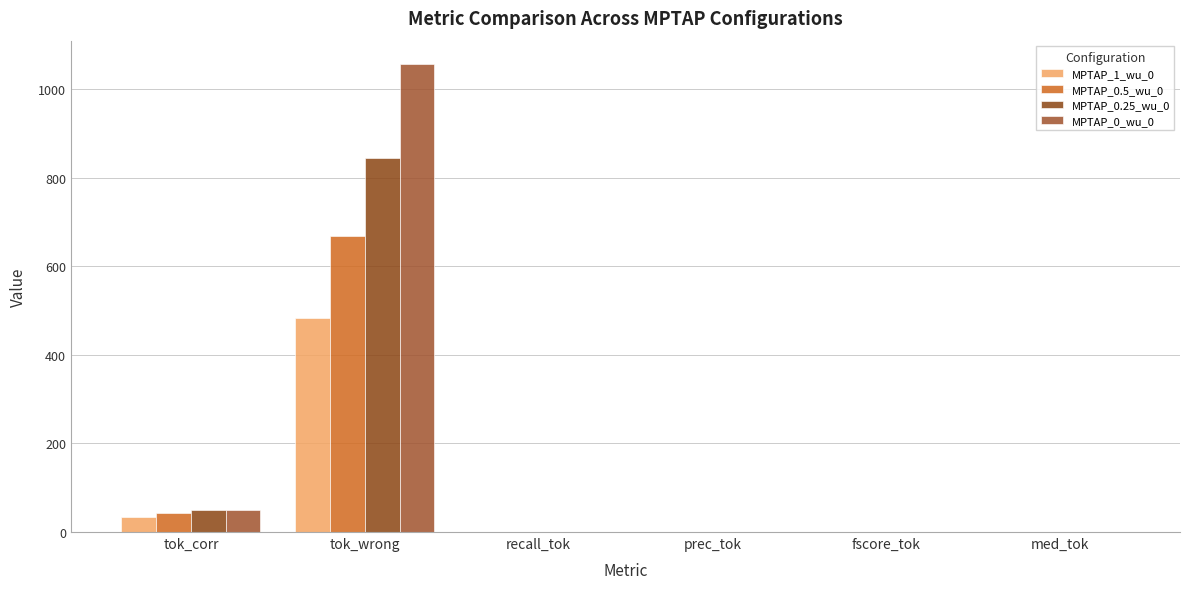

How many distinct data groups are displayed?

4